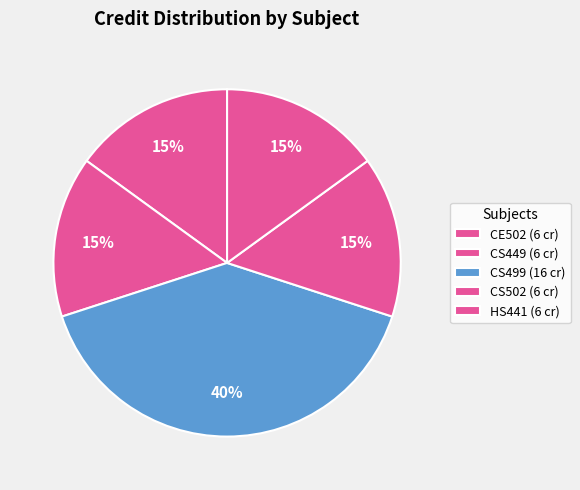

Which category has the smallest portion of the pie?

CE502 - Infrastructure Economics